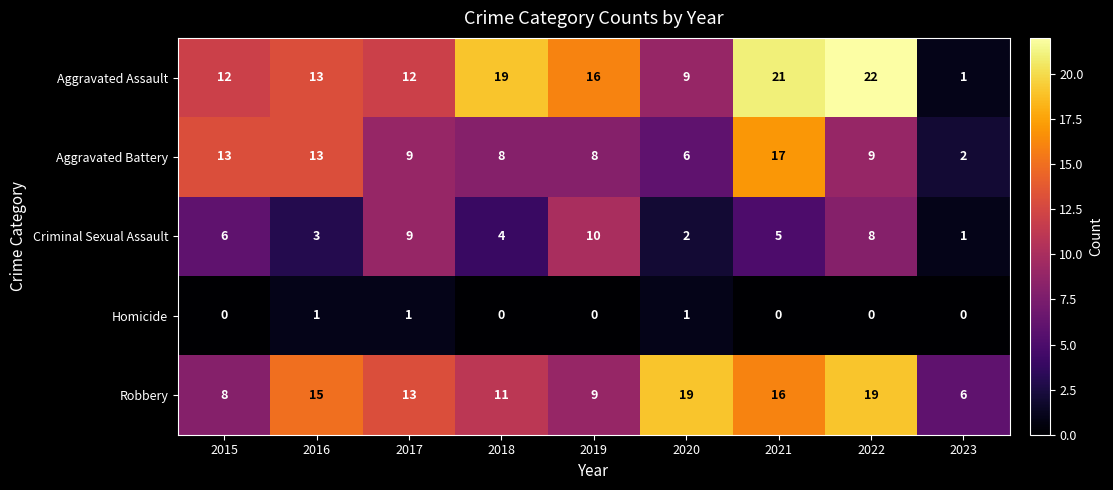

How many Homicide values are between 0 and 1?

9